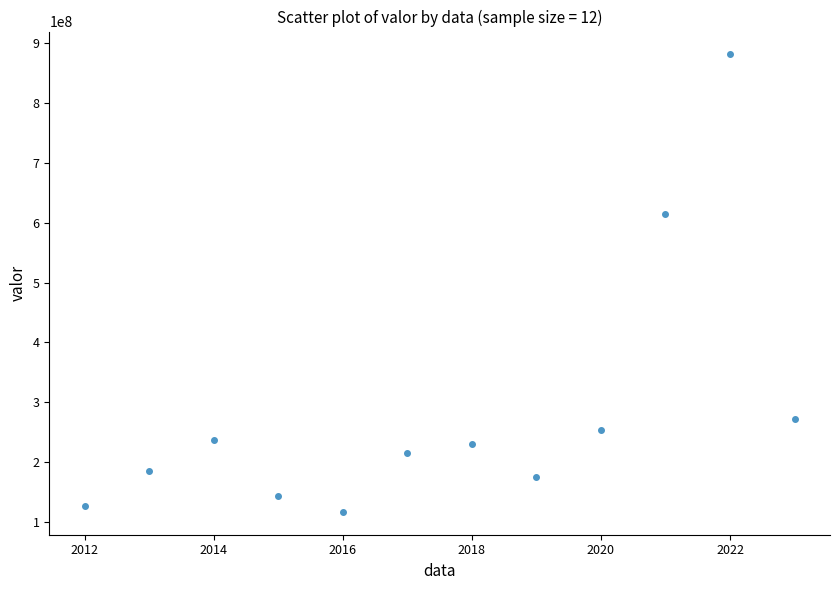

What Y value in the scatter plot is closest to 499000000?

614000000